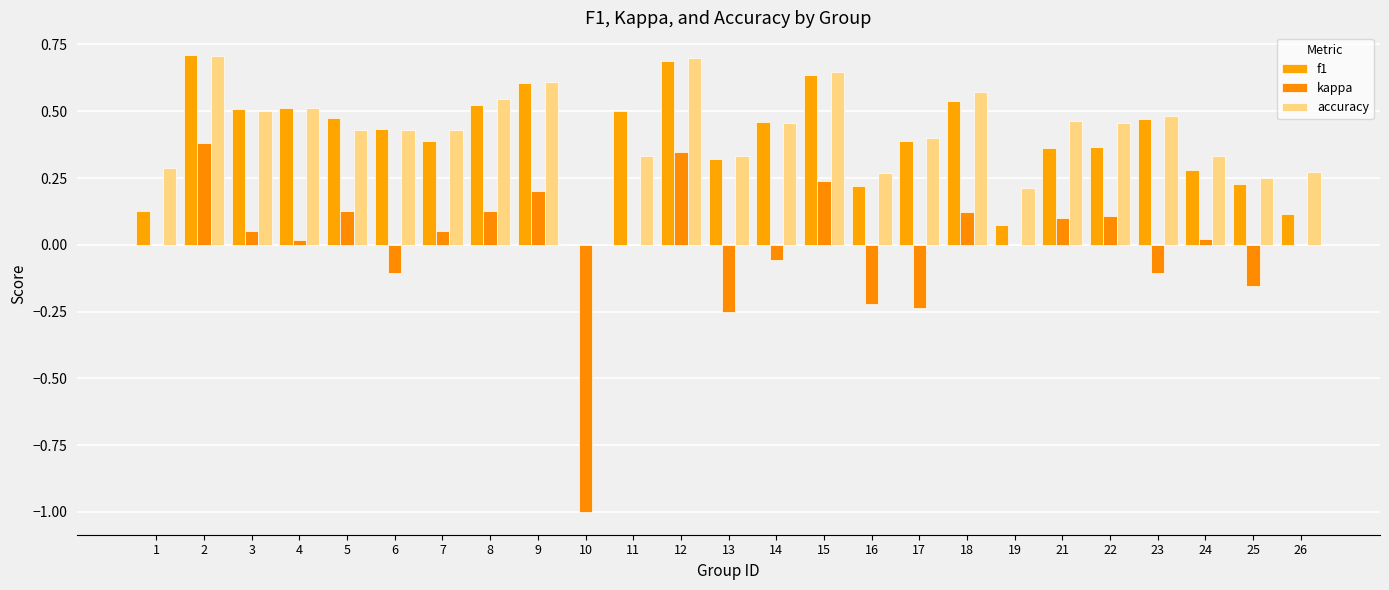

Is the value of kappa at 1 greater than the value of accuracy at 9?

No